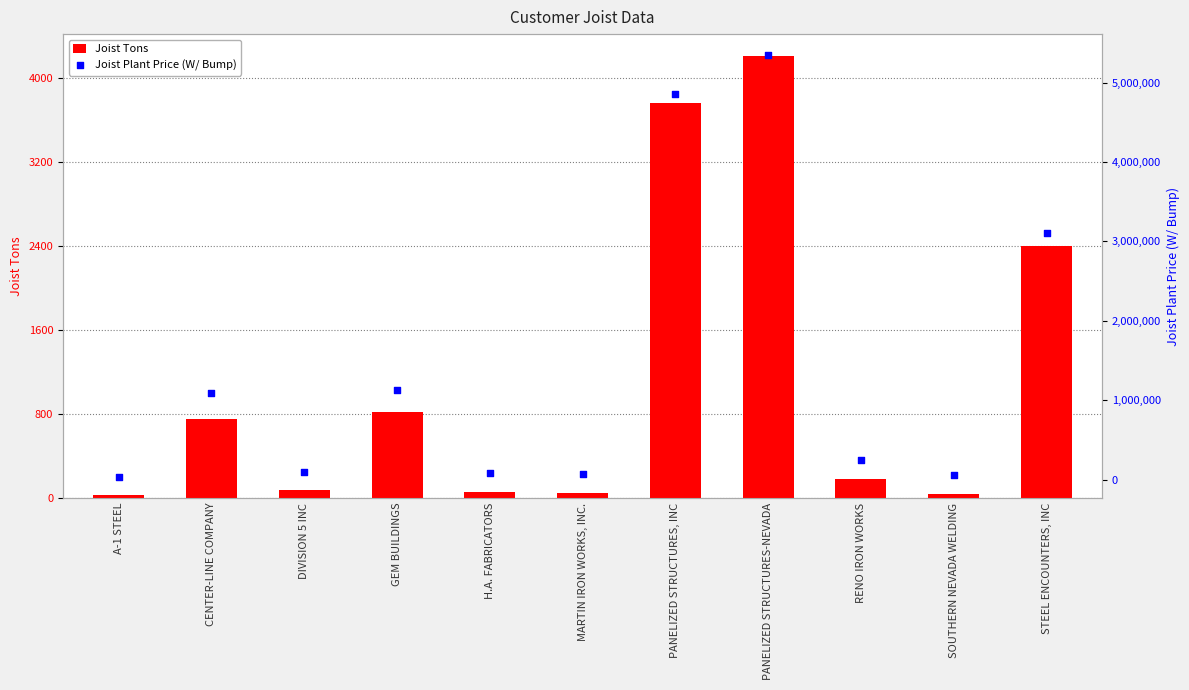

Which series contains the lowest Y value?

Joist Tons